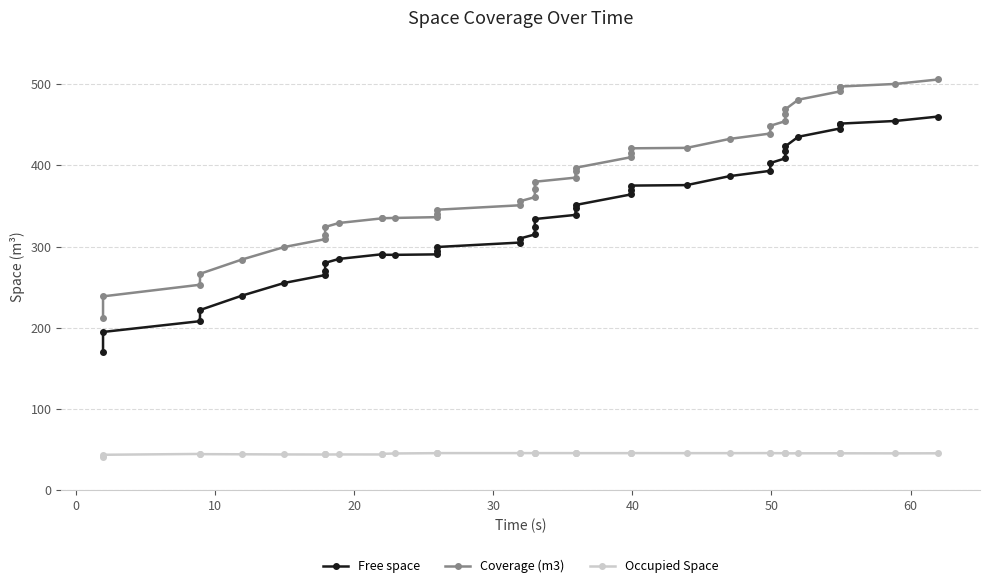

What is the value of the Occupied Space point at the 9th from the left?

44.2